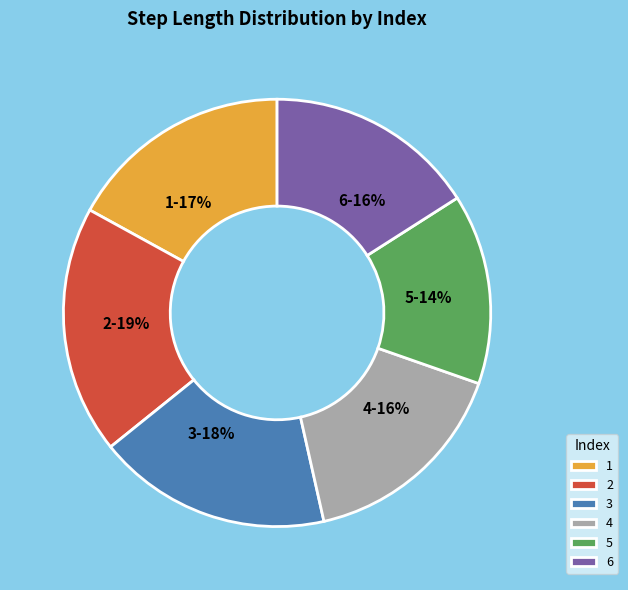

Combined, do 6 and 5 account for over 50%?

No